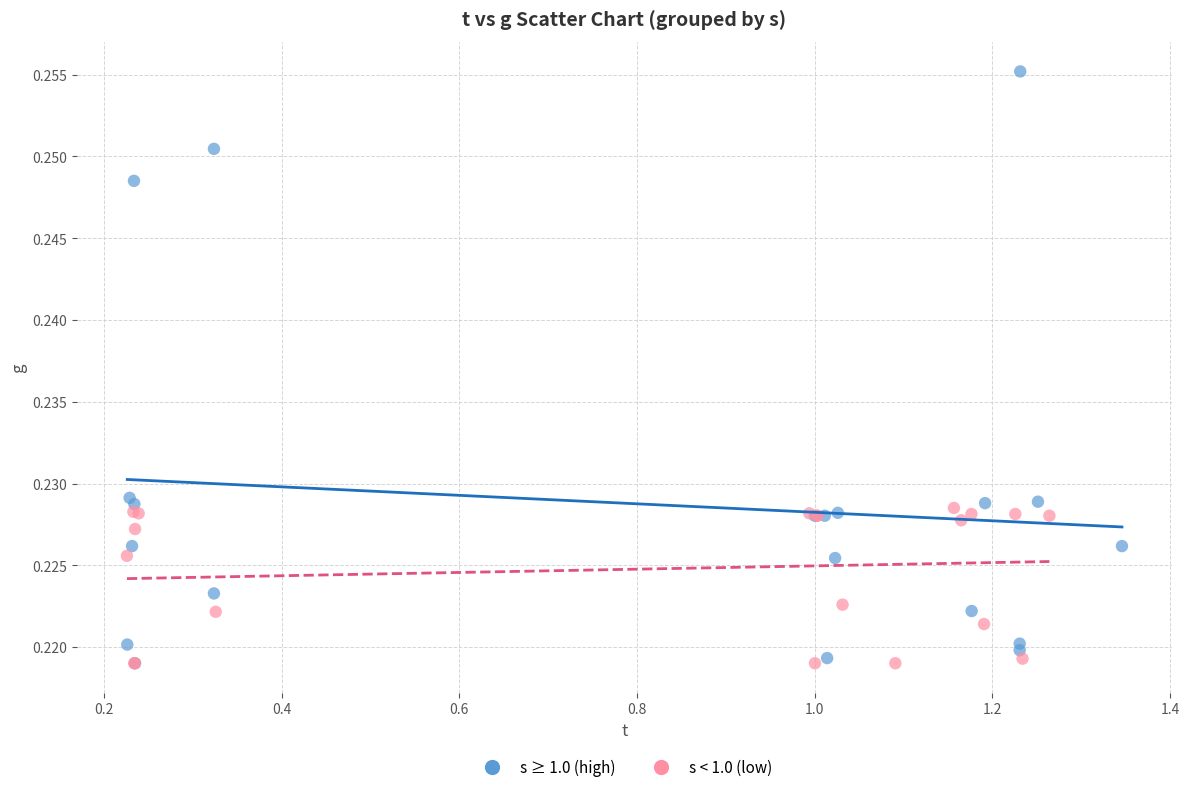

Which series has the widest spread of Y values?

s ≥ 1.0 (high)